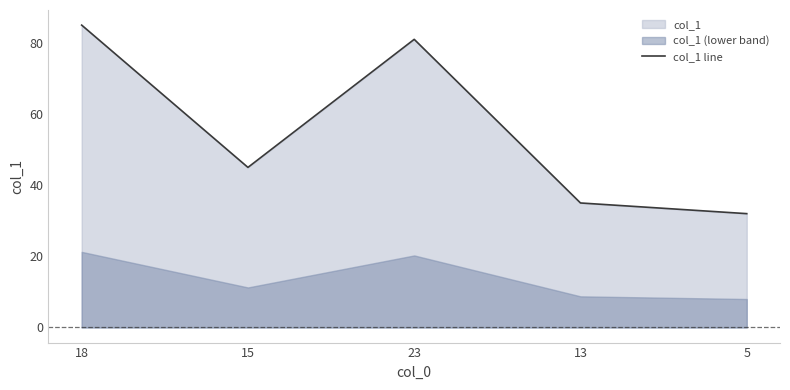

Reading right to left, list all the values displayed in this chart.

5=32	13=35	23=81	15=45	18=85